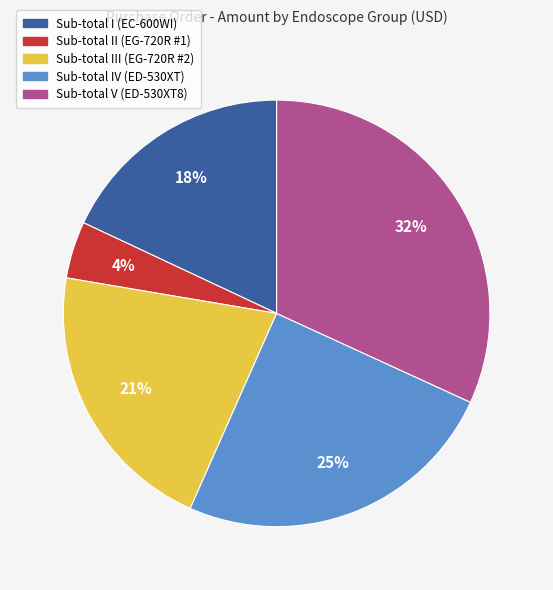

The Sub-total V (ED-530XT8) slice represents 25% of the pie. True or false?

False